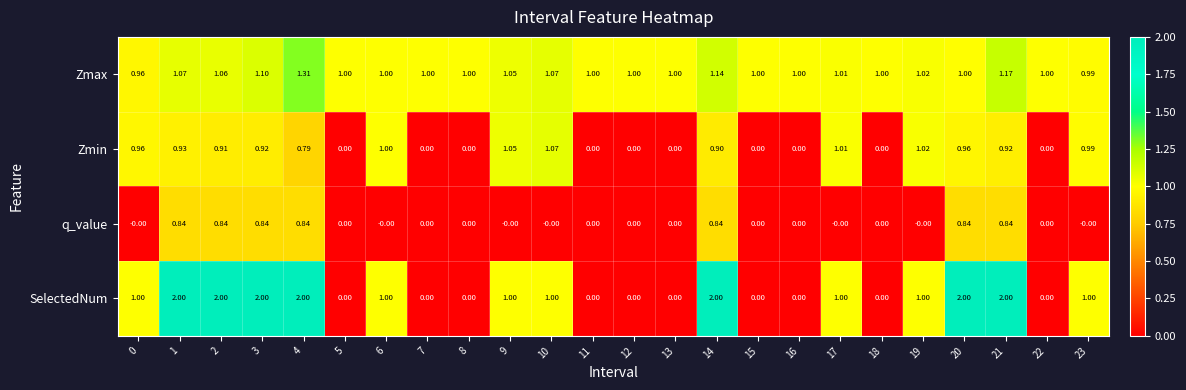

Rank the series by their maximum value, from lowest to highest.

q_value, Zmin, Zmax, SelectedNum